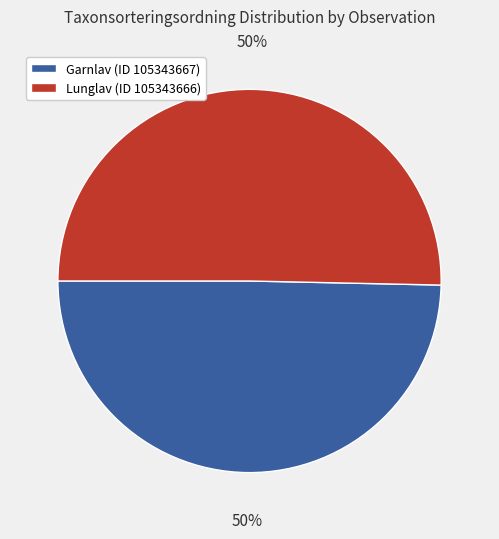

How many segments does this pie chart have?

2